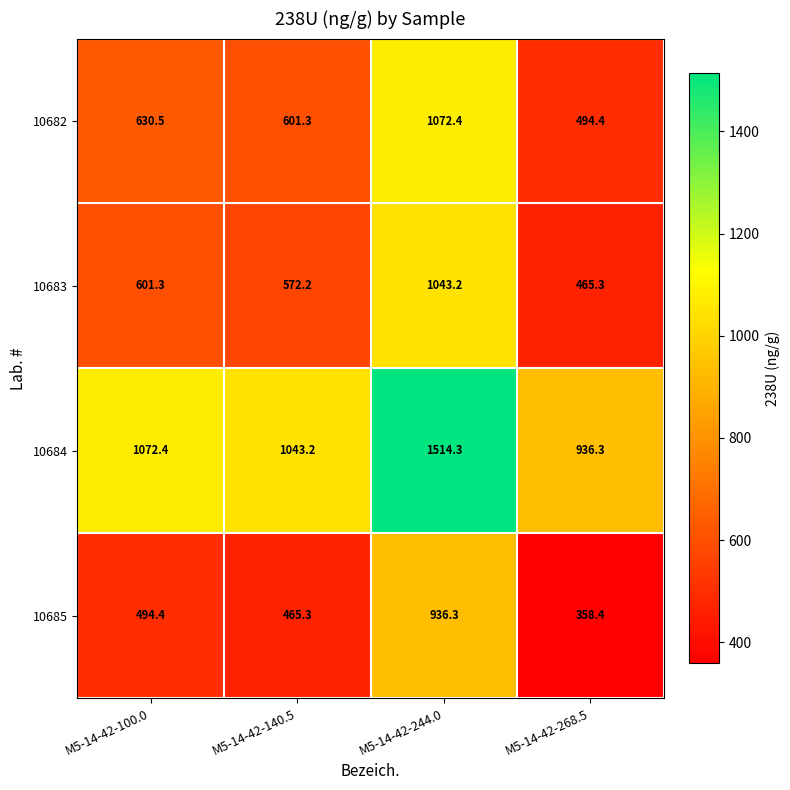

What is the spread (max minus min) of values at M5-14-42-268.5?

577.9